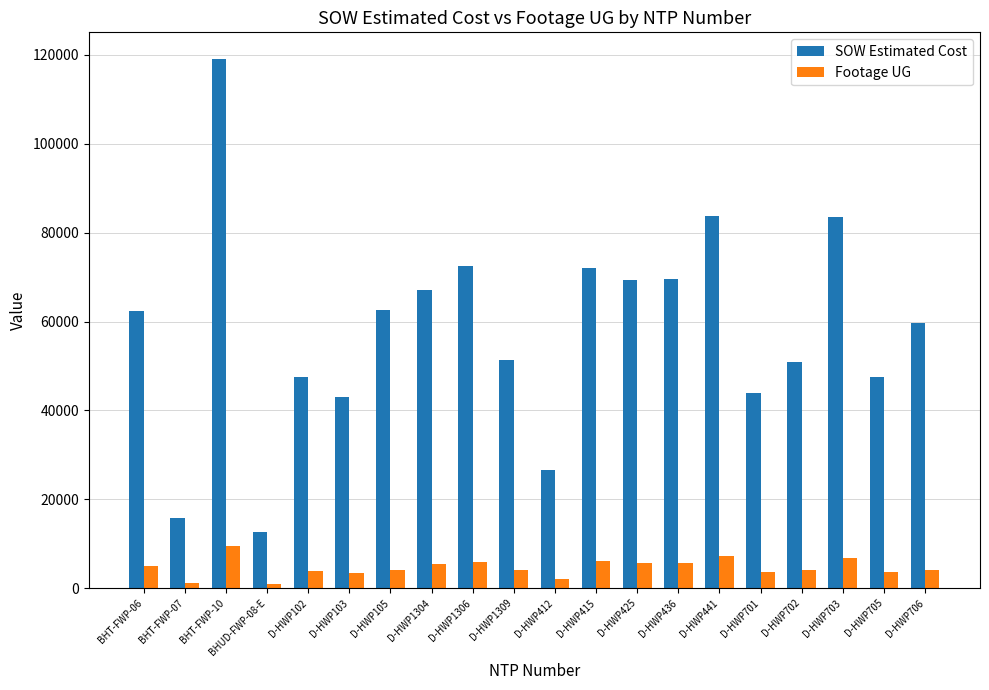

At which label is SOW Estimated Cost closest to 65868?

D-HWP1304